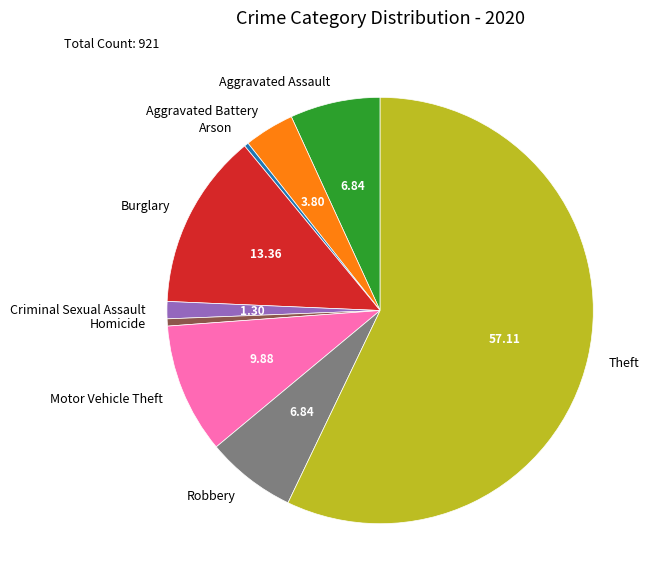

Is there any slice that represents more than half of the pie?

Yes